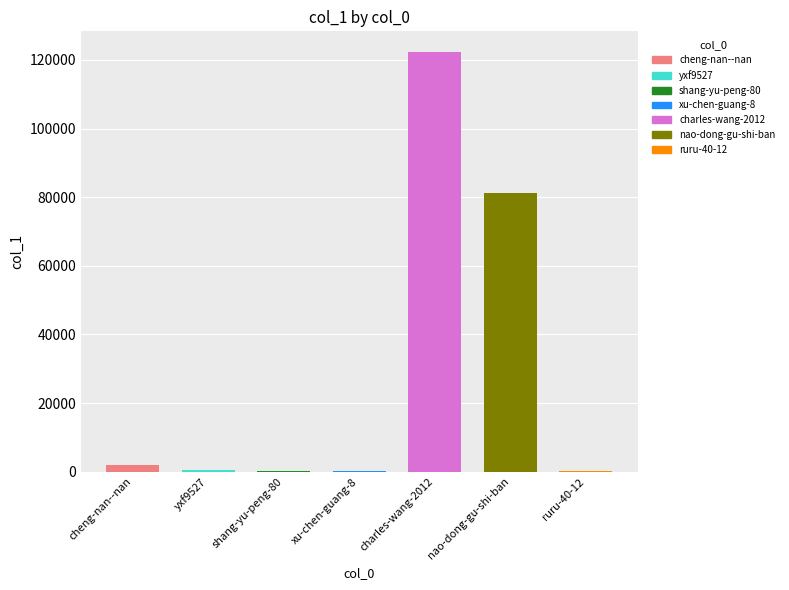

Reading right to left, extract all data points from this chart.

104	81146	122207	207	164	550	1848